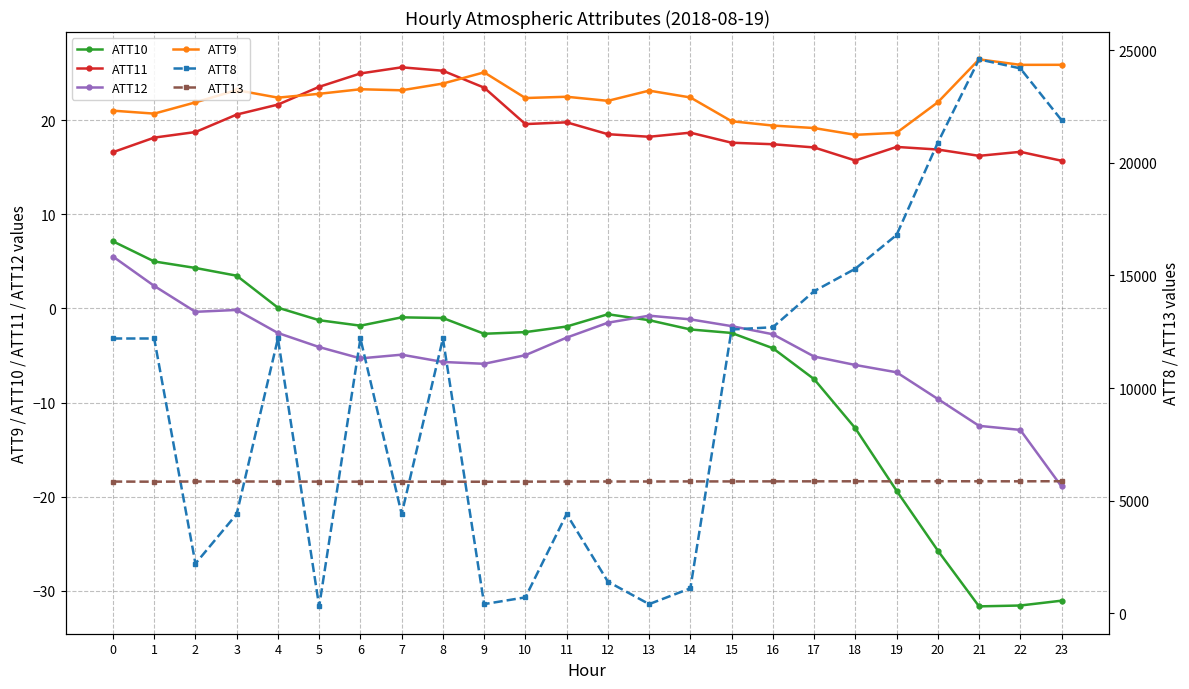

Does the chart display data point markers on the line(s)?

Yes